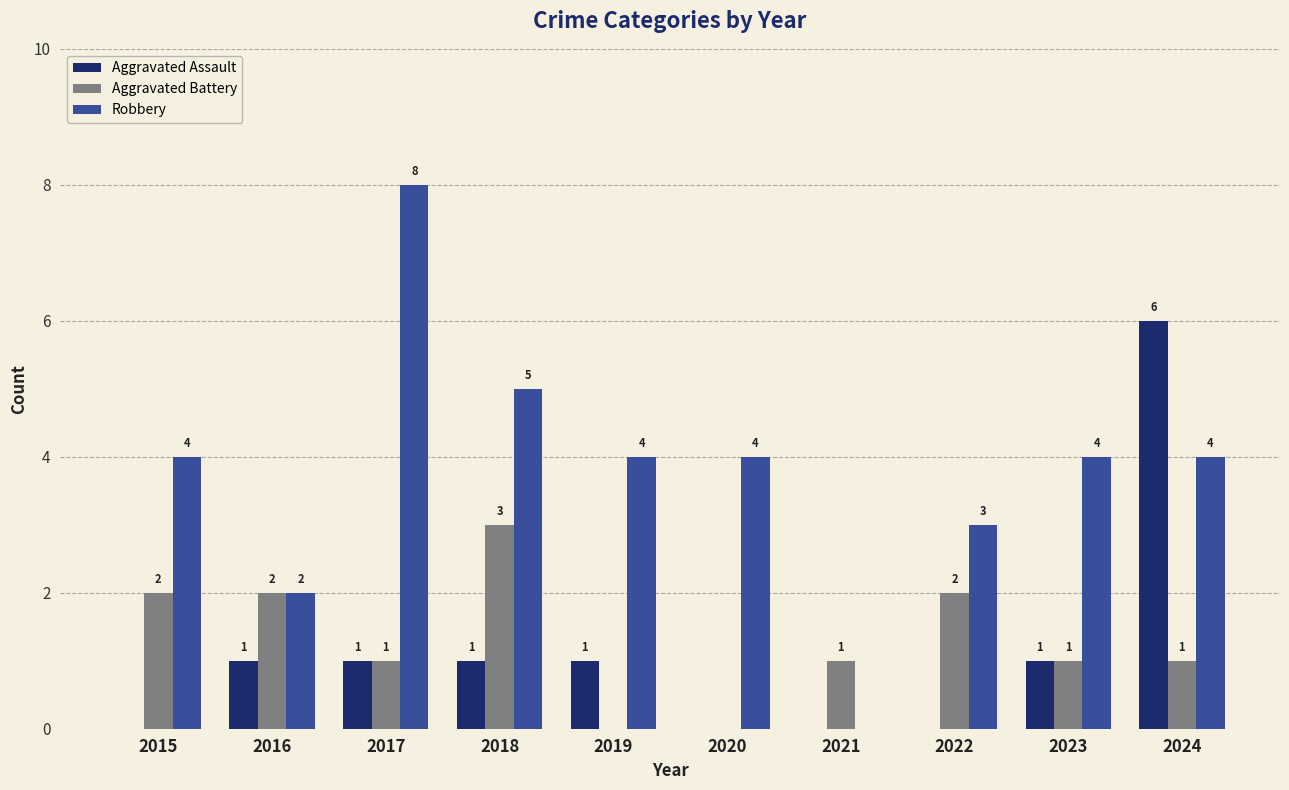

What is the sum of all Aggravated Assault values?

11